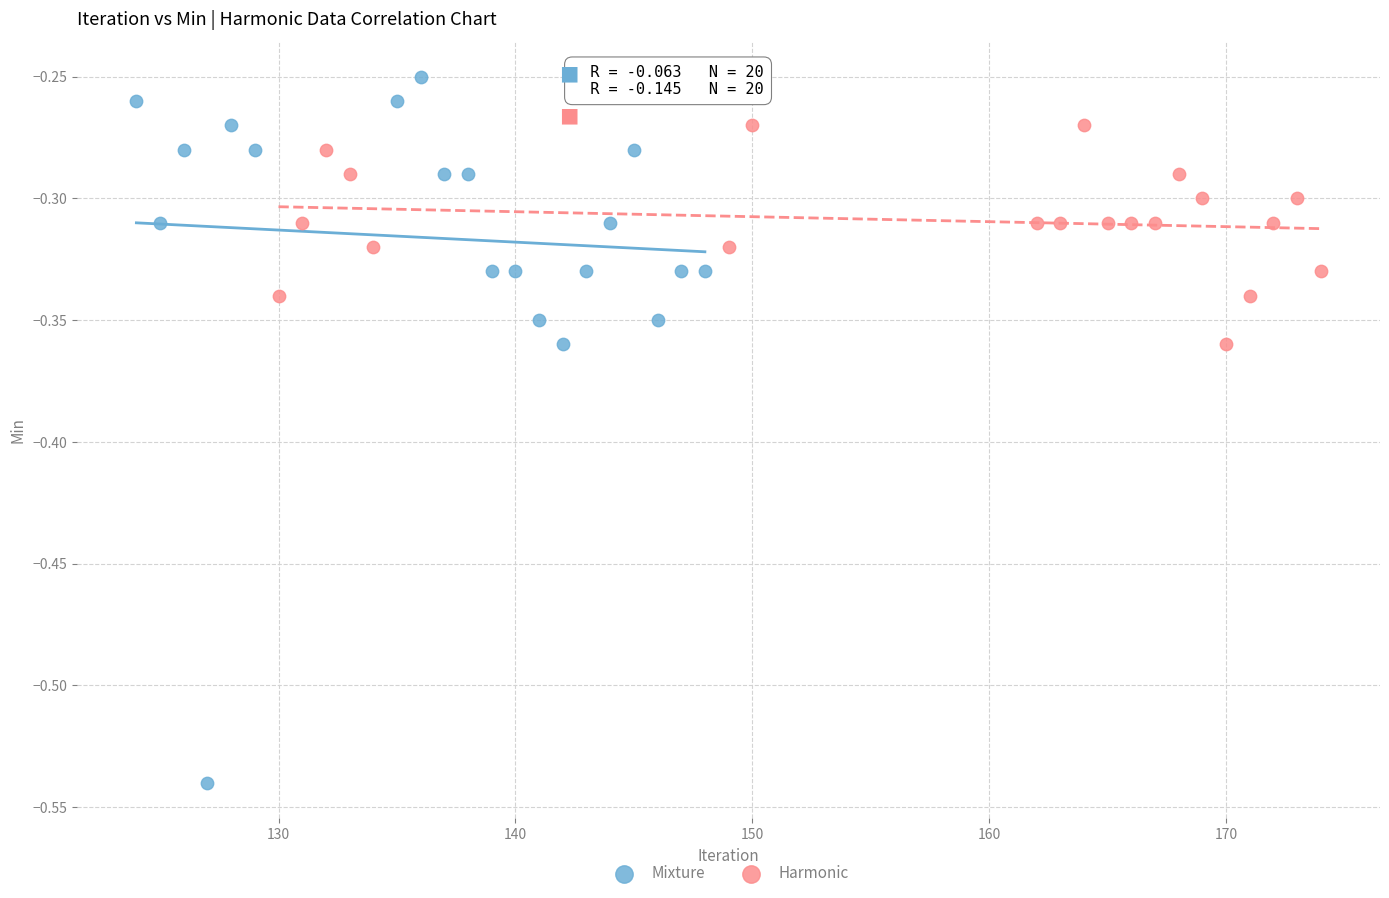

Which series reaches the maximum Y coordinate?

Mixture